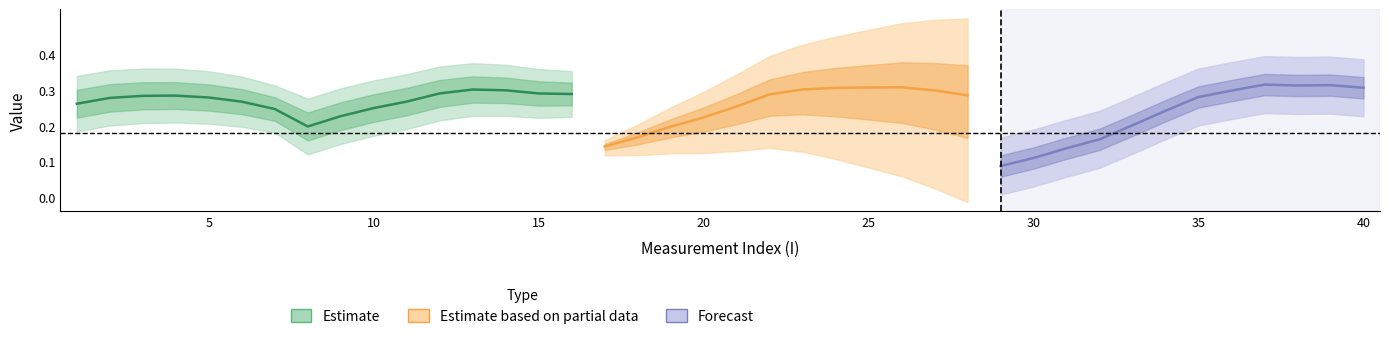

How many value values are between 0 and 1?

40